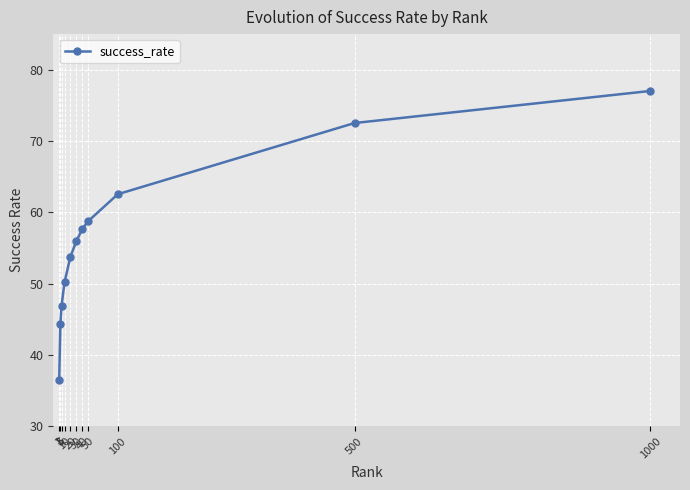

True or false: the data shows 82.6 at 100.

False